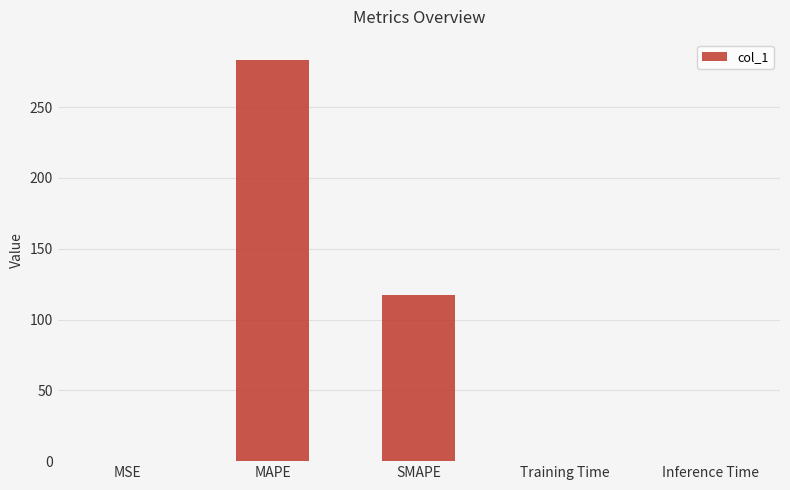

The value at SMAPE is 192.3. True or false?

False